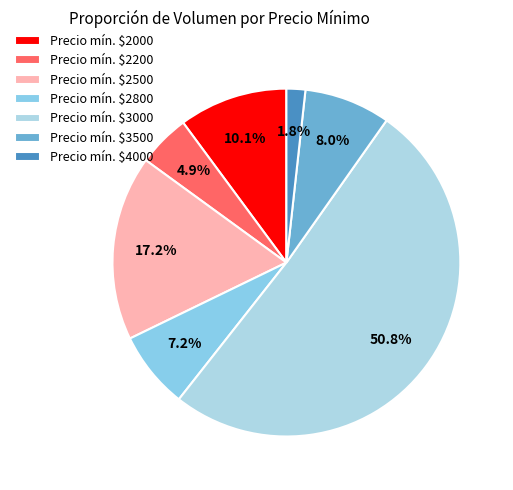

Which category has the biggest portion of the pie?

Precio mín. $3000